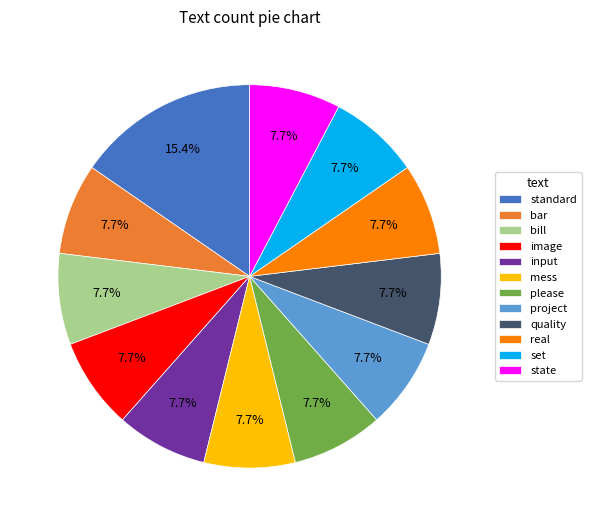

The mess slice represents 2% of the pie. True or false?

False